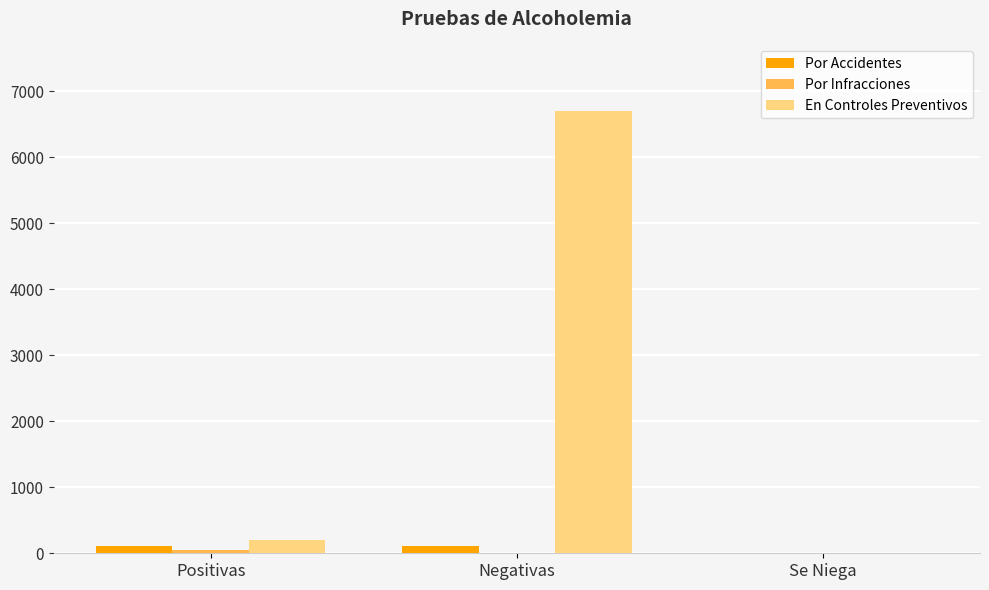

What is the total value across all series at Negativas?

6825